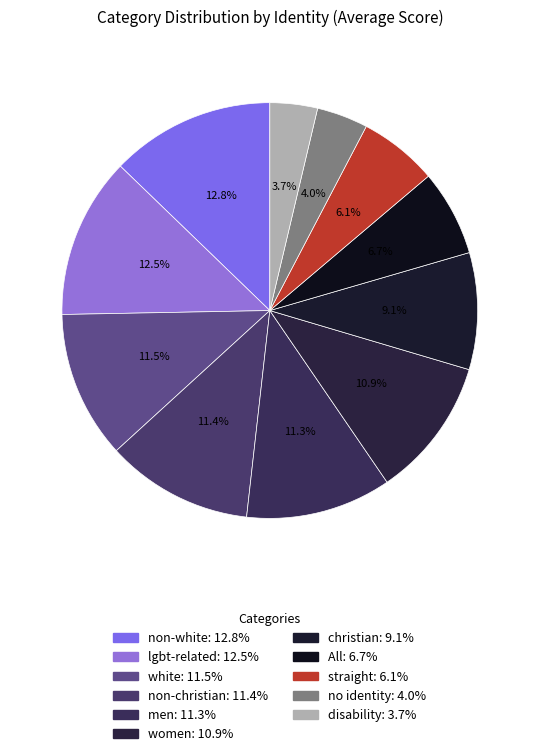

Is it true that All is 7% of the pie?

True